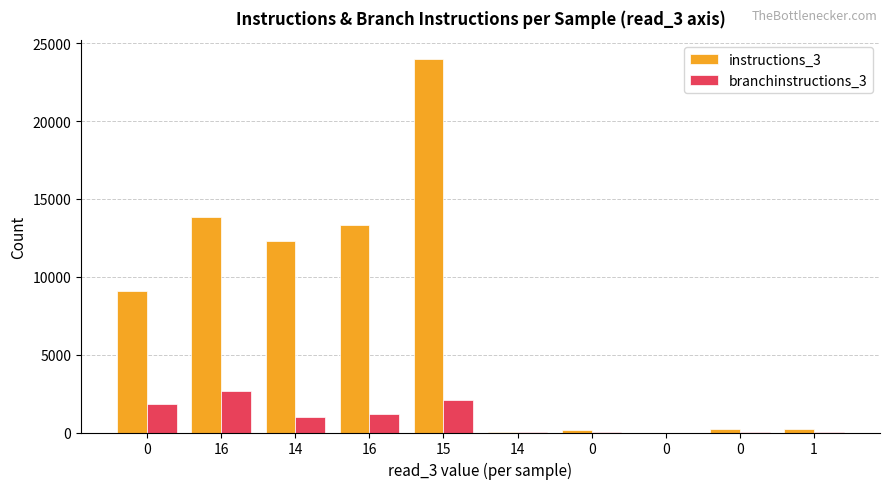

What are all the series names shown in the legend?

instructions_3, branchinstructions_3